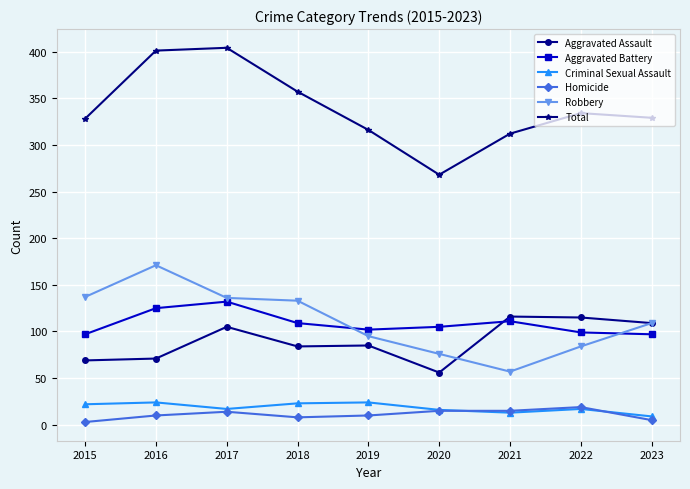

How many series are shown in this chart?

6